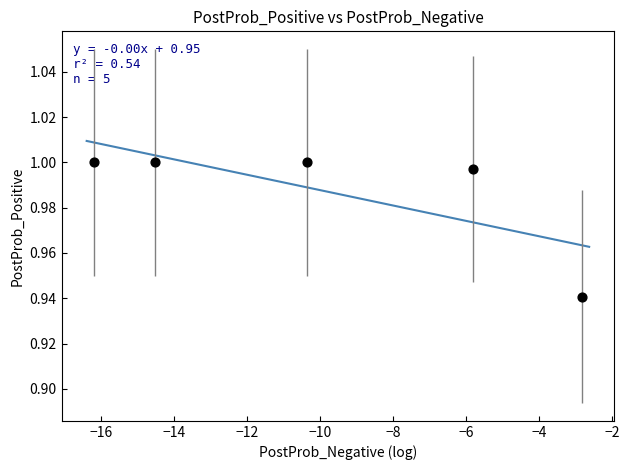

What is the range of X values (max minus min)?

13.4